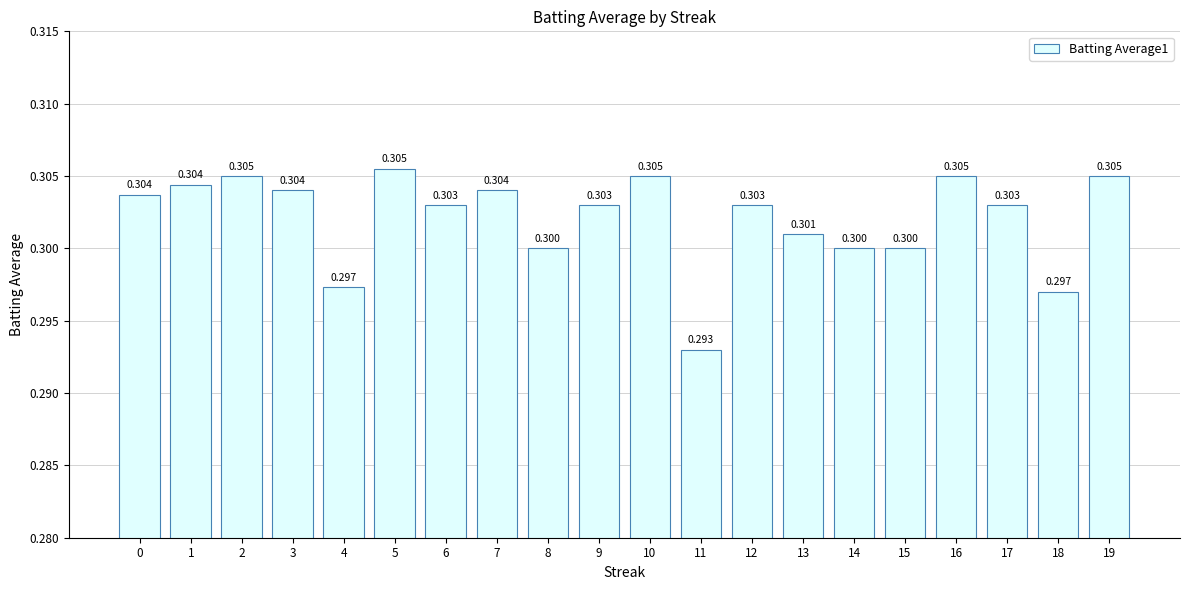

At which category does the chart reach its peak across all series?

5